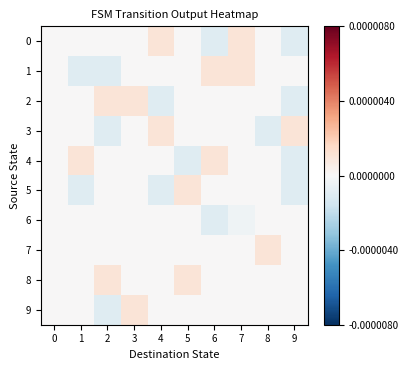

At how many categories does at least one series exceed 0?

9